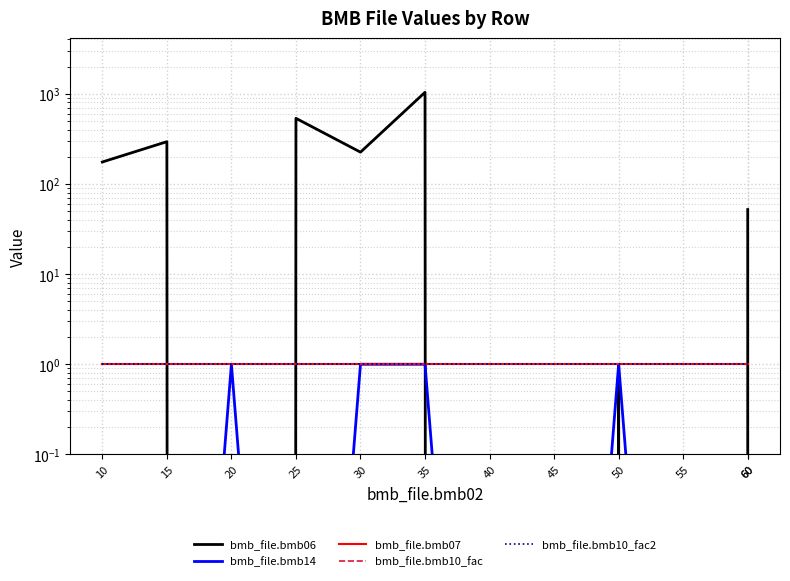

What is the sum of the bmb_file.bmb10_fac values at 55 and 60?

2.0